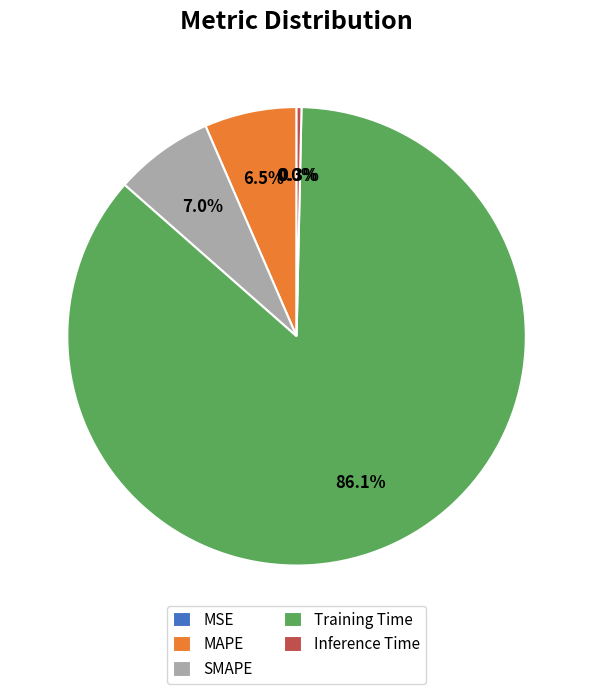

Does any single category account for the majority?

Yes